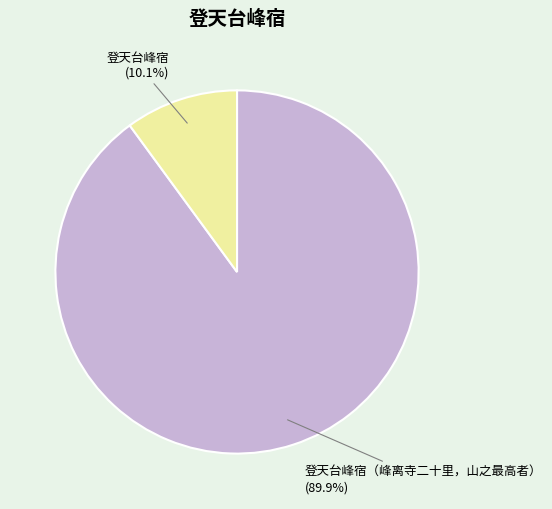

Which category has the biggest portion of the pie?

登天台峰宿（峰离寺二十里，山之最高者）